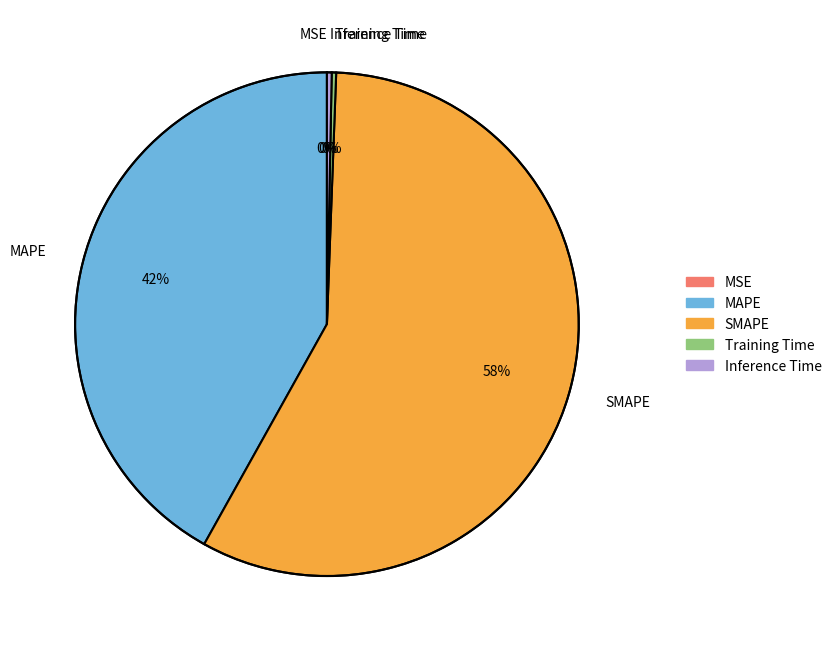

To the nearest percent, what is the combined percentage of Training Time and SMAPE?

58%